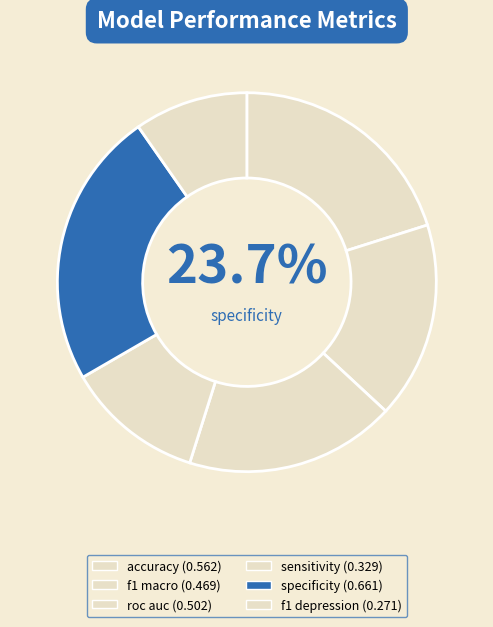

To the nearest percent, what is the average slice percentage?

17%